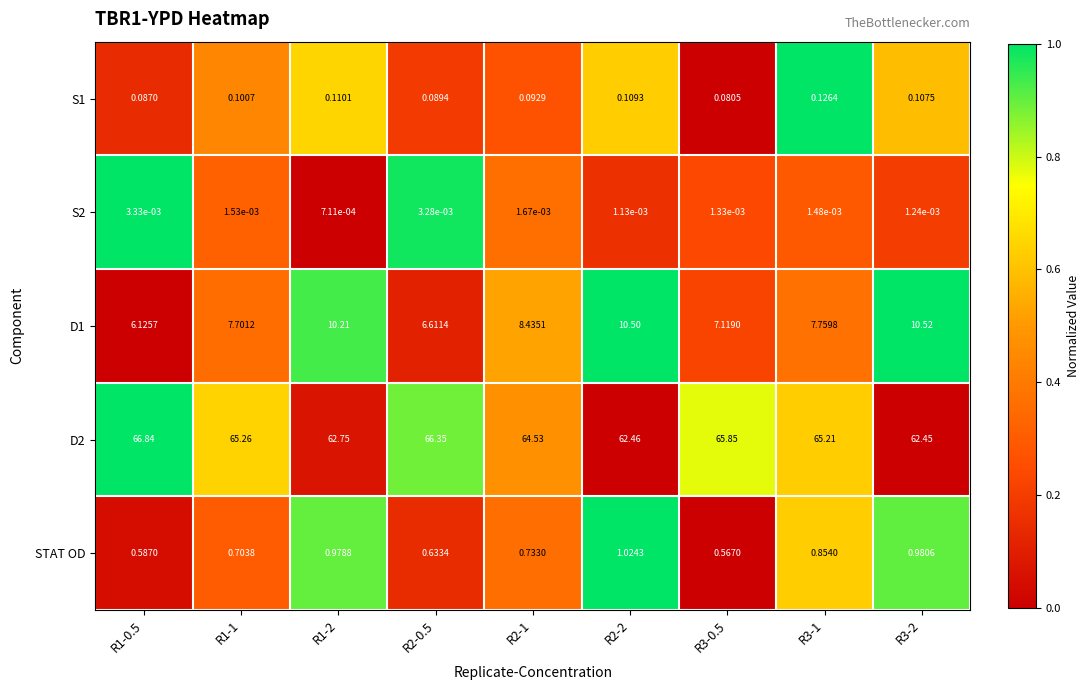

Is the value of D1 at R3-1 greater than the value of S2 at R3-2?

Yes